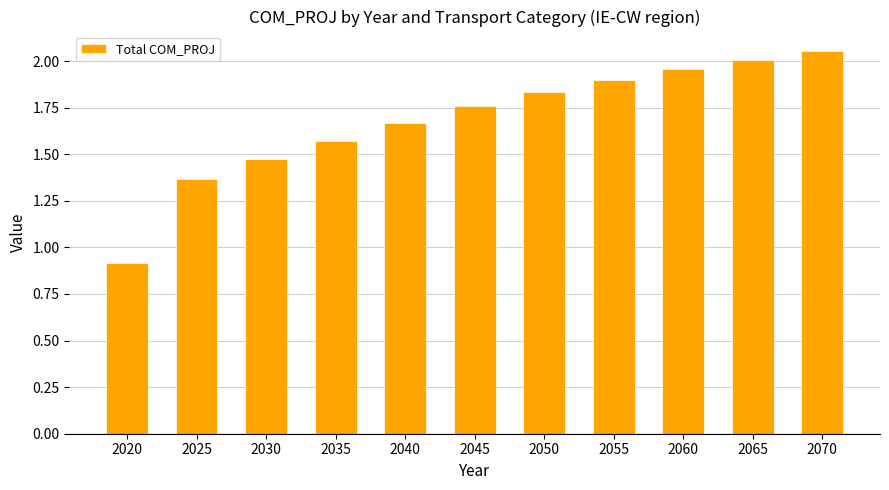

At which label does the data first exceed 1?

2025